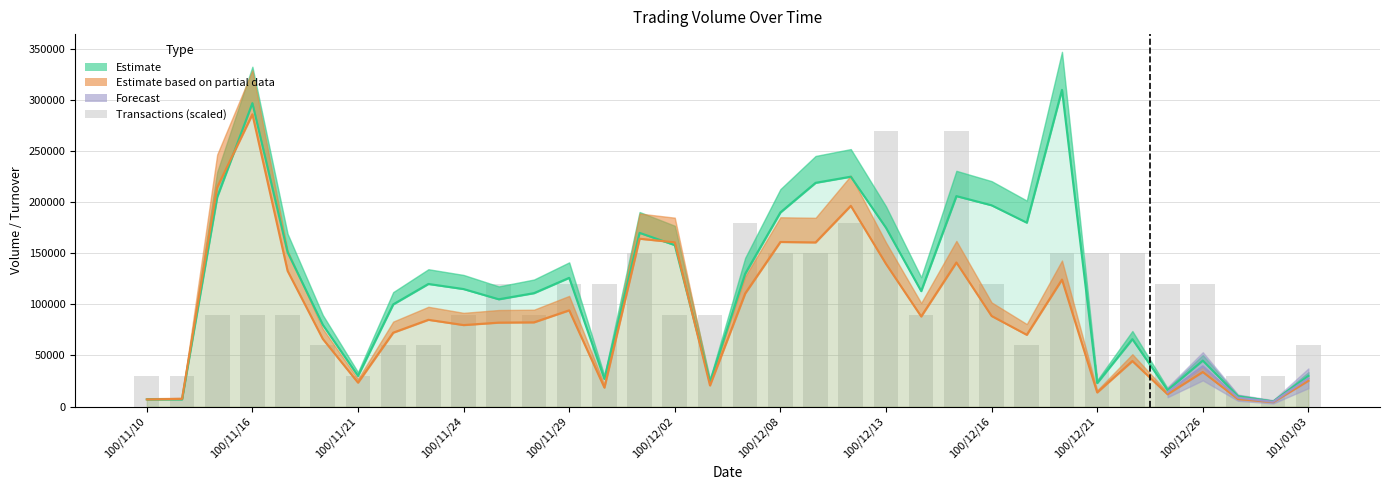

Which has a higher value, 31 or 100/12/13?

100/12/13